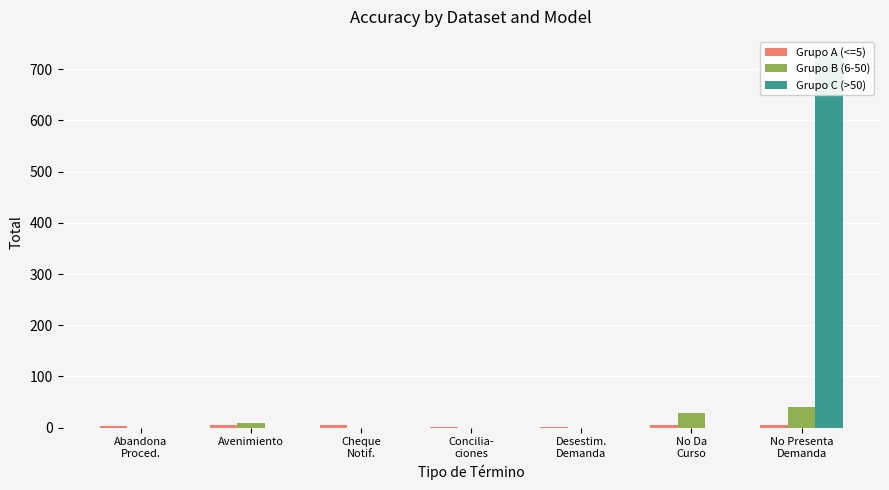

What is the sum of all Grupo B (6-50) values?

76